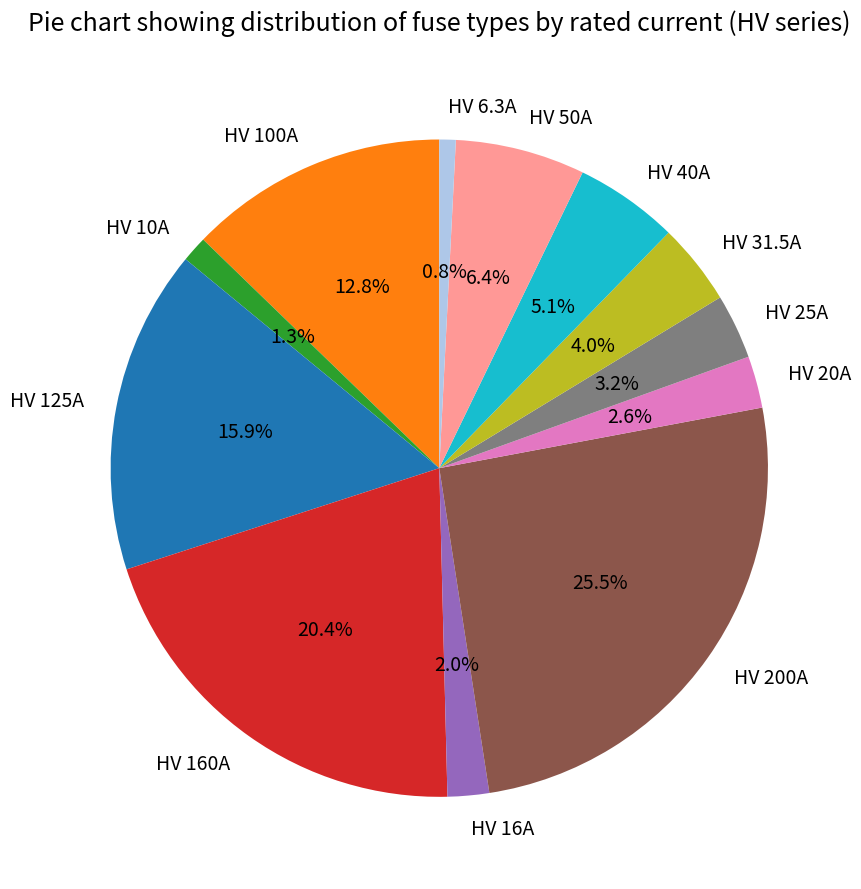

Between HV 160A and HV 6.3A, which is larger?

HV 160A